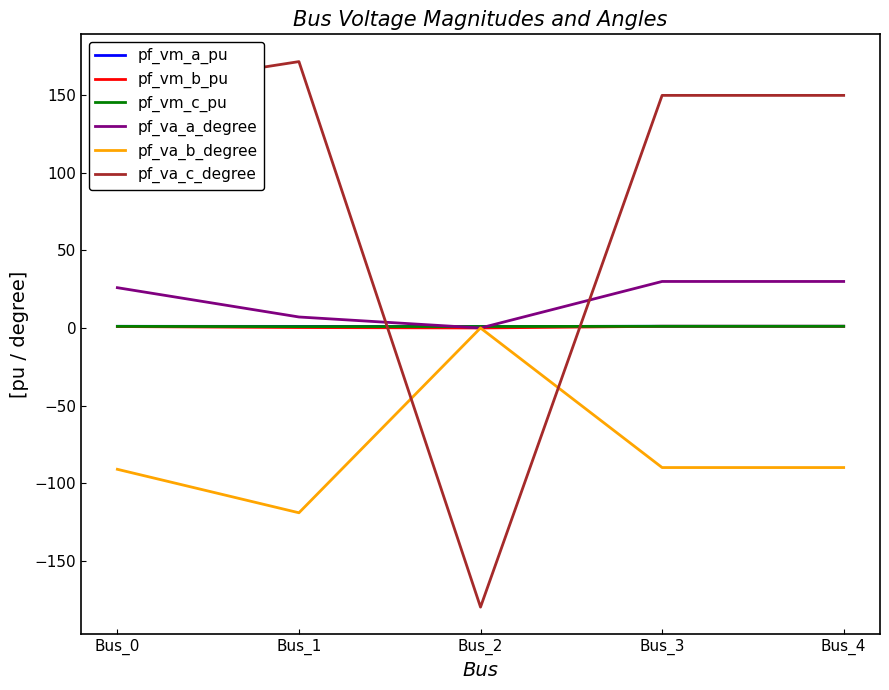

What is the sum of all pf_vm_a_pu values?

5.3